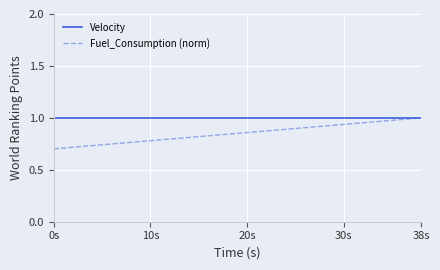

Rank the series by their average value, from lowest to highest.

Fuel_Consumption (norm), Velocity